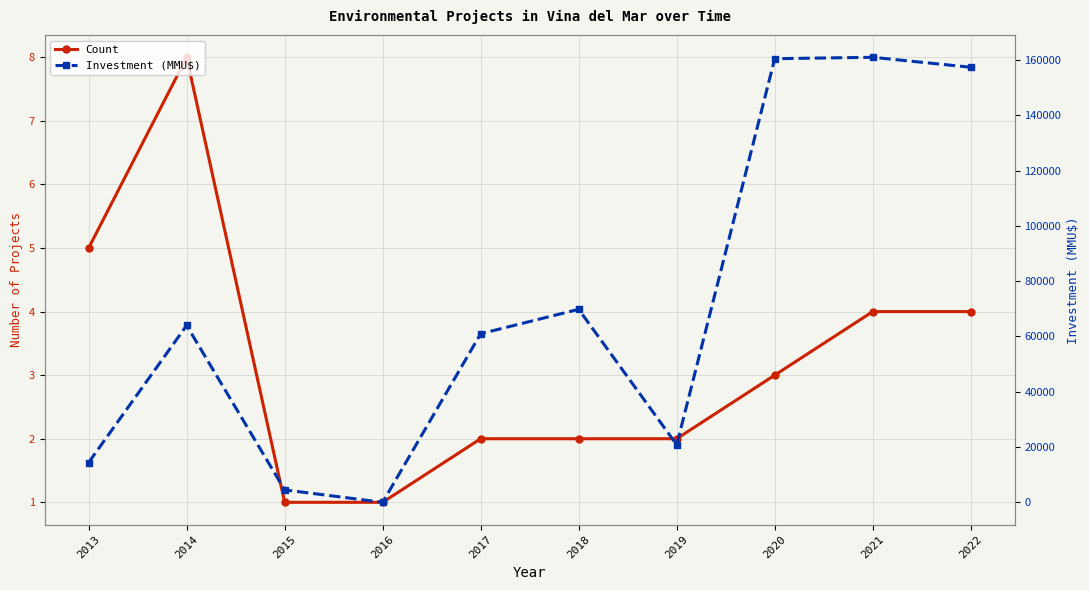

Which series has the largest range (max minus min)?

Investment (MMU$)